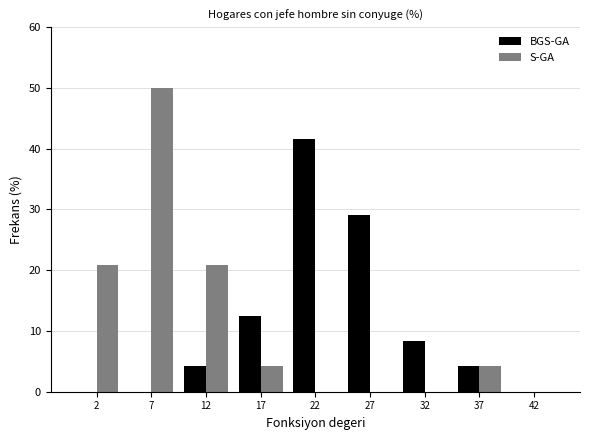

Reading right to left, transcribe all the data shown in this chart.

BGS-GA: 42=0.0	37=4.2	32=8.3	27=29.2	22=41.7	17=12.5	12=4.2	7=0.0	2=0.0
S-GA: 42=0.0	37=4.2	32=0.0	27=0.0	22=0.0	17=4.2	12=20.8	7=50.0	2=20.8